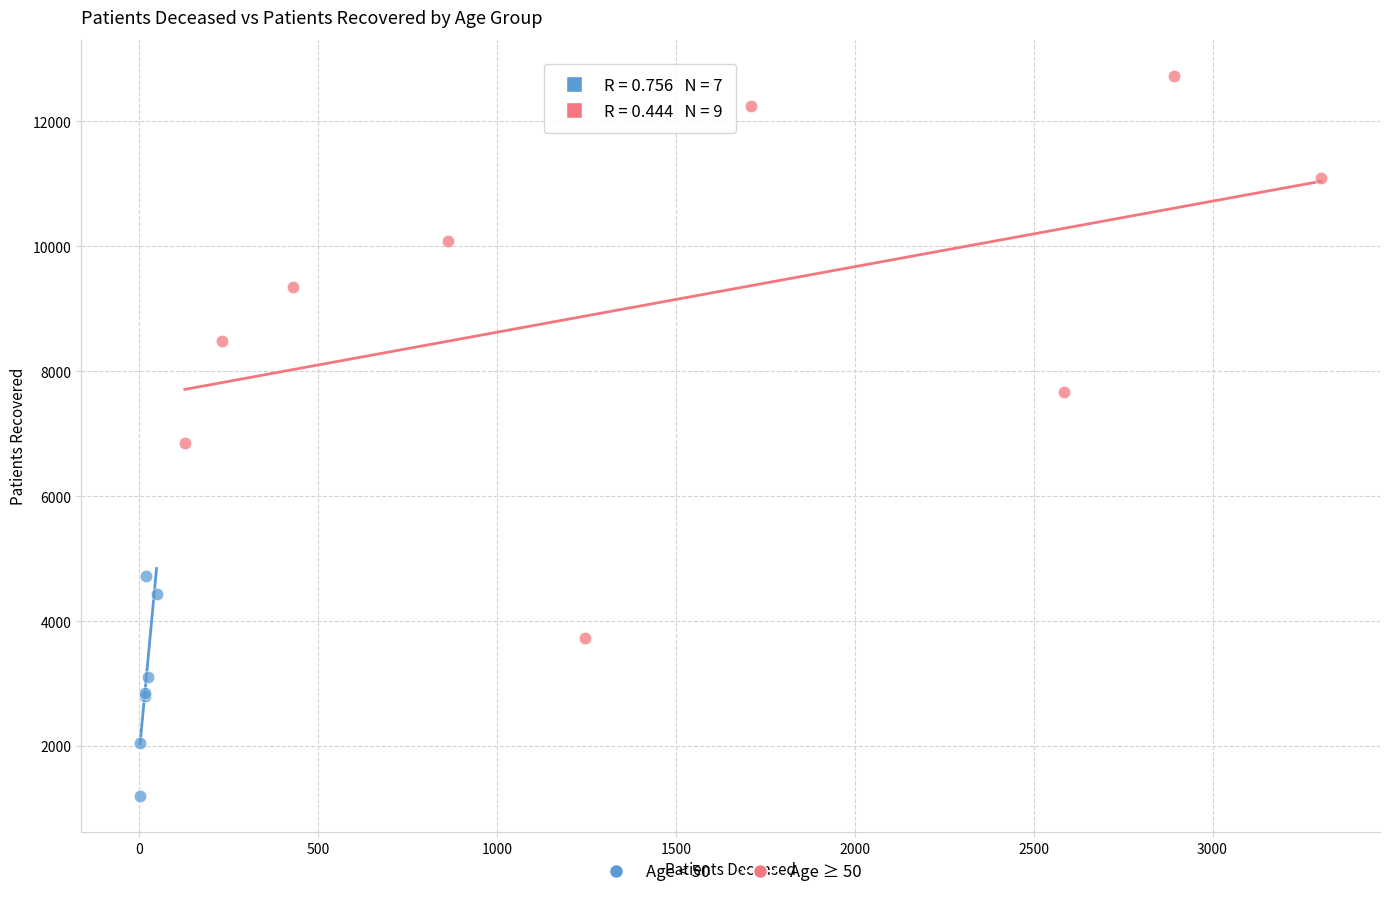

What are all the series names shown in the legend?

Age < 50, Age ≥ 50